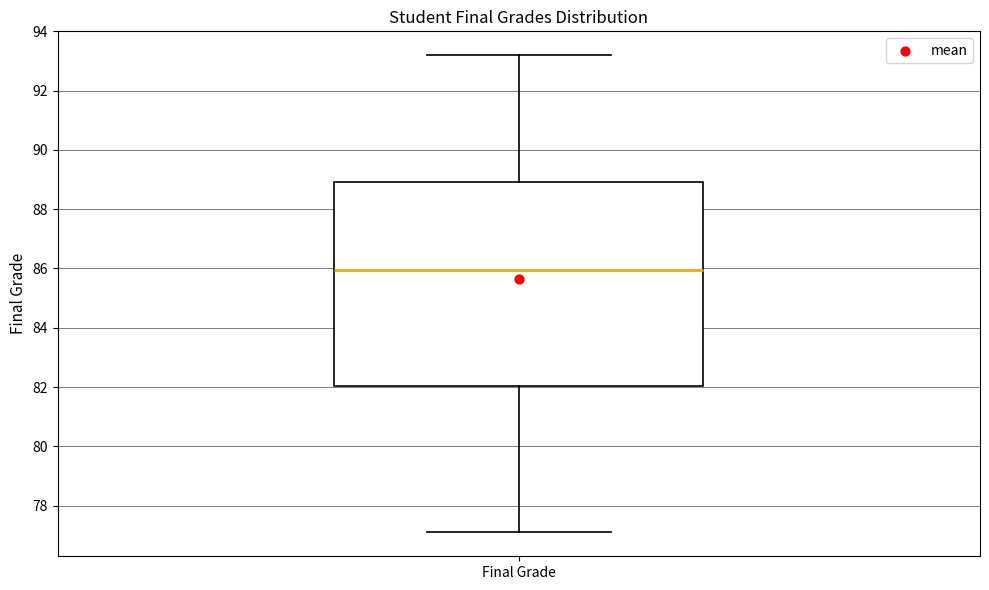

Where is the upper edge of the box for Final Grade on the y-axis? The values are not printed on the chart, so give them approximately, as read against the axis.

89.0